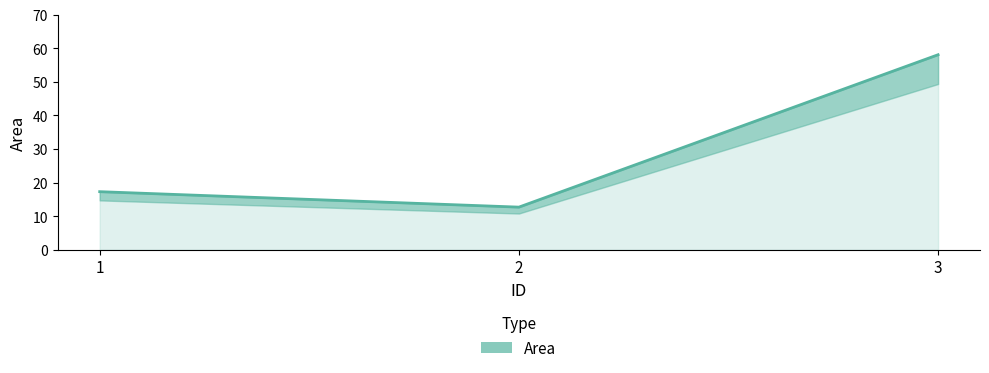

The chart shows a value of 5.0 at 2. True or false?

False